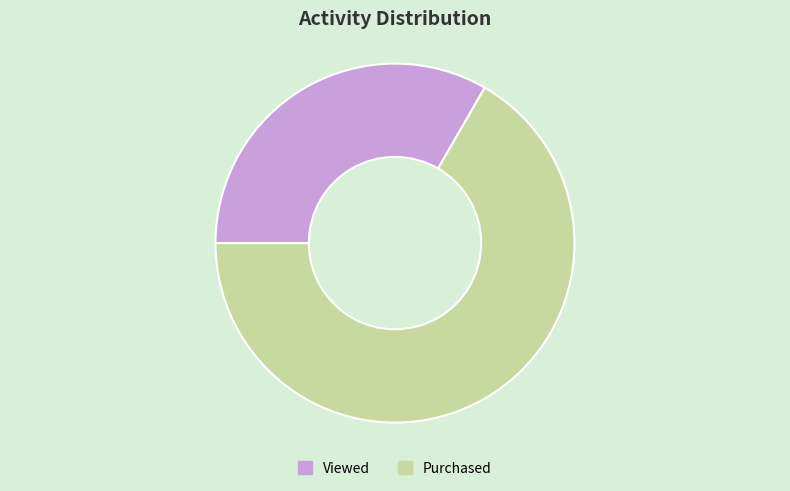

Combined, do Viewed and Purchased account for over 50%?

Yes